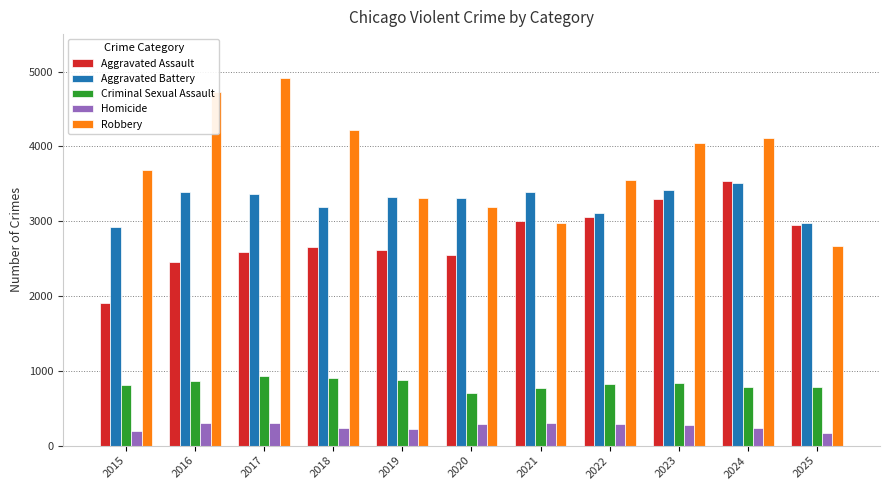

Rank the series at 2016 from highest to lowest value.

Robbery, Aggravated Battery, Aggravated Assault, Criminal Sexual Assault, Homicide